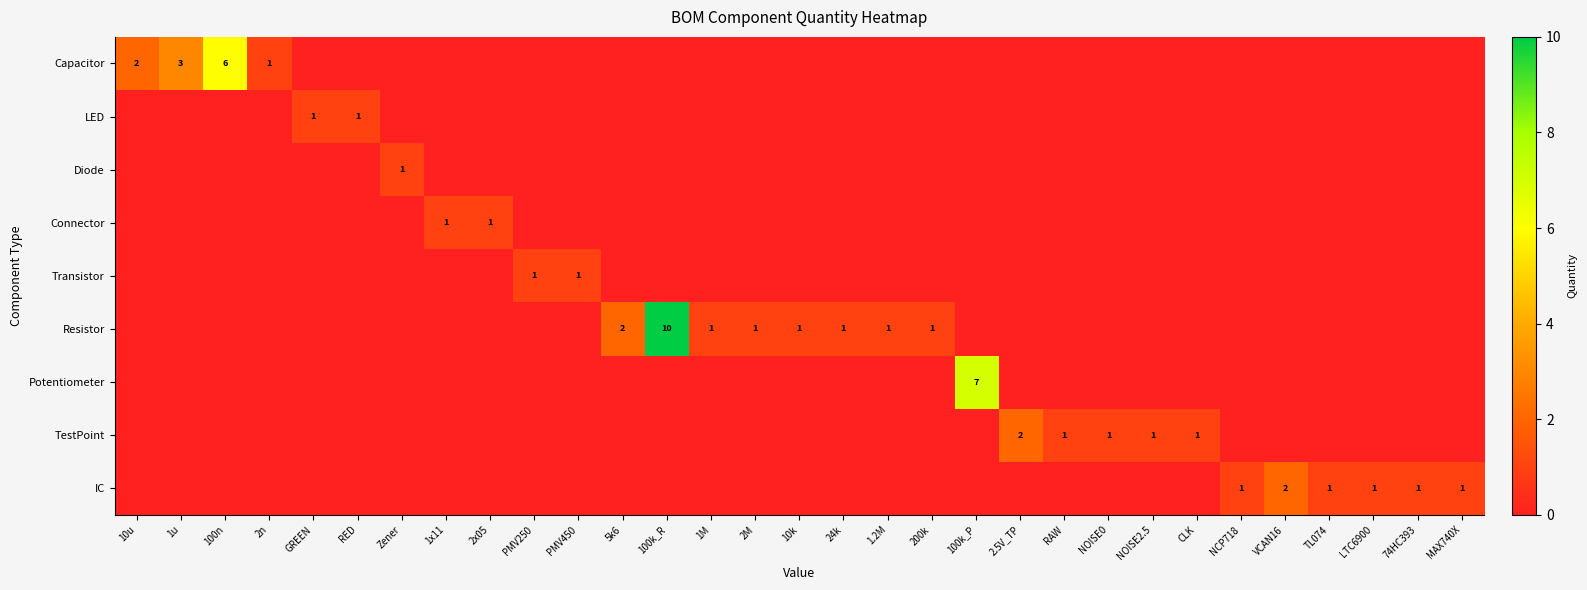

Between MAX740X and RED, which is larger?

MAX740X